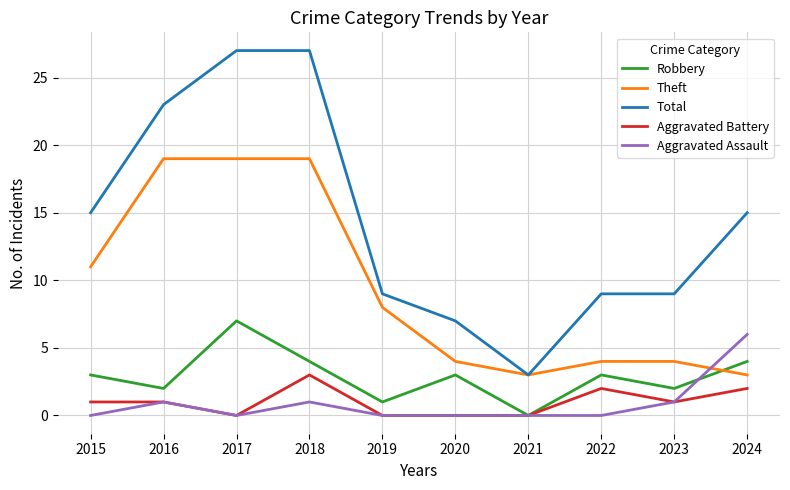

True or false: Aggravated Assault has a value of 1 at 2018.

True